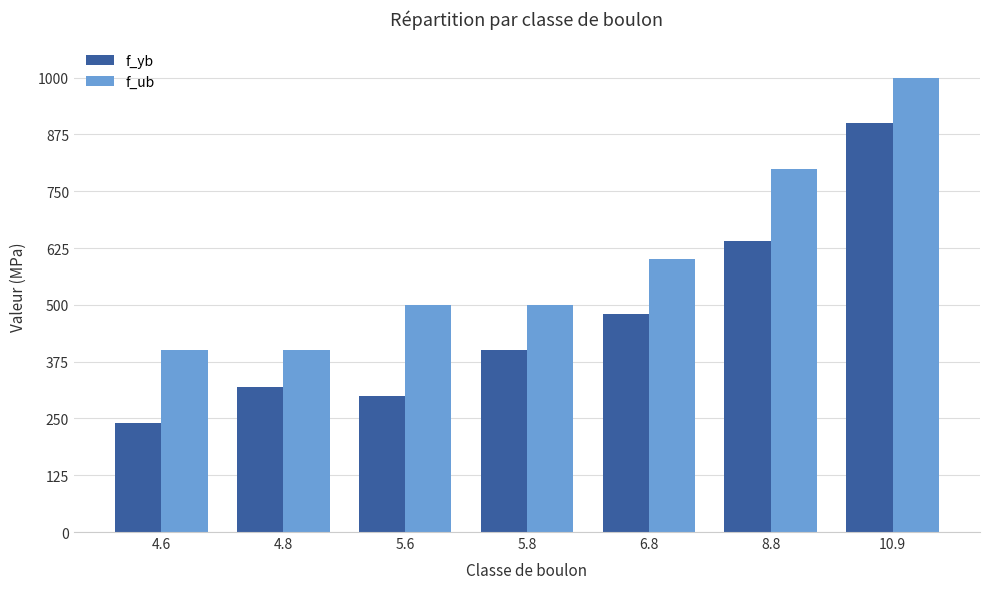

Read the f_ub value at 8.8.

800